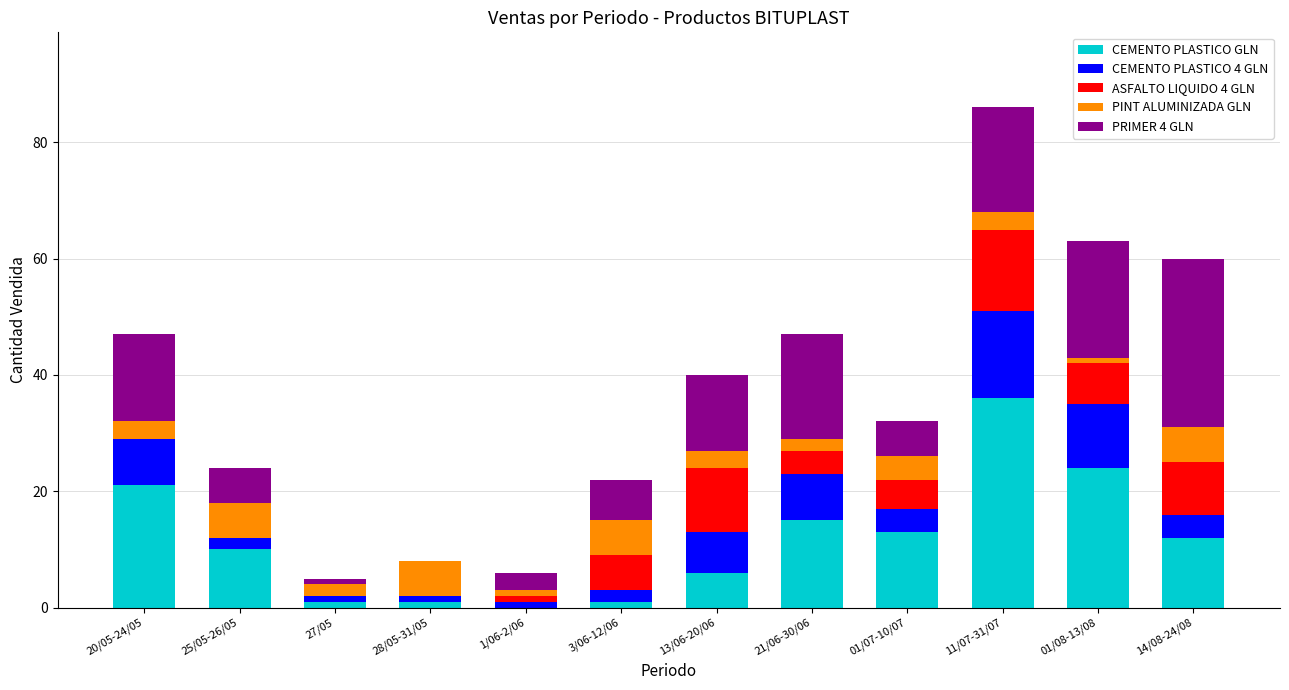

What is the maximum value for CEMENTO PLASTICO GLN?

36